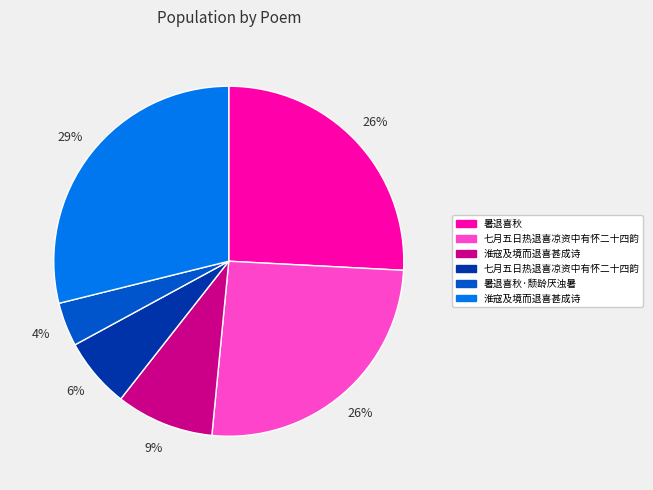

Does any single category account for the majority?

No